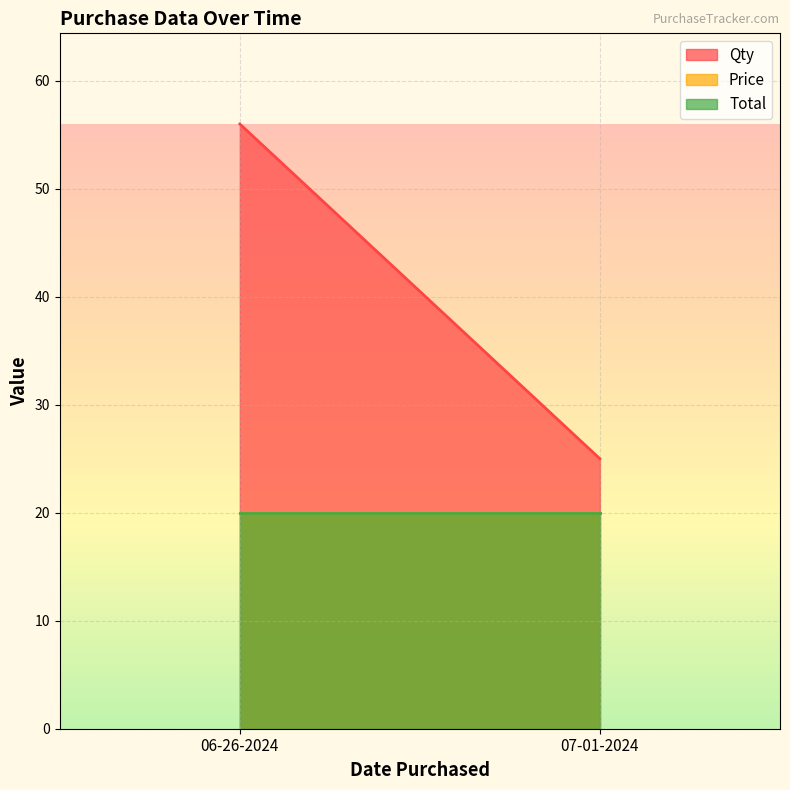

What is the spread (max minus min) of values at 07-01-2024?

5